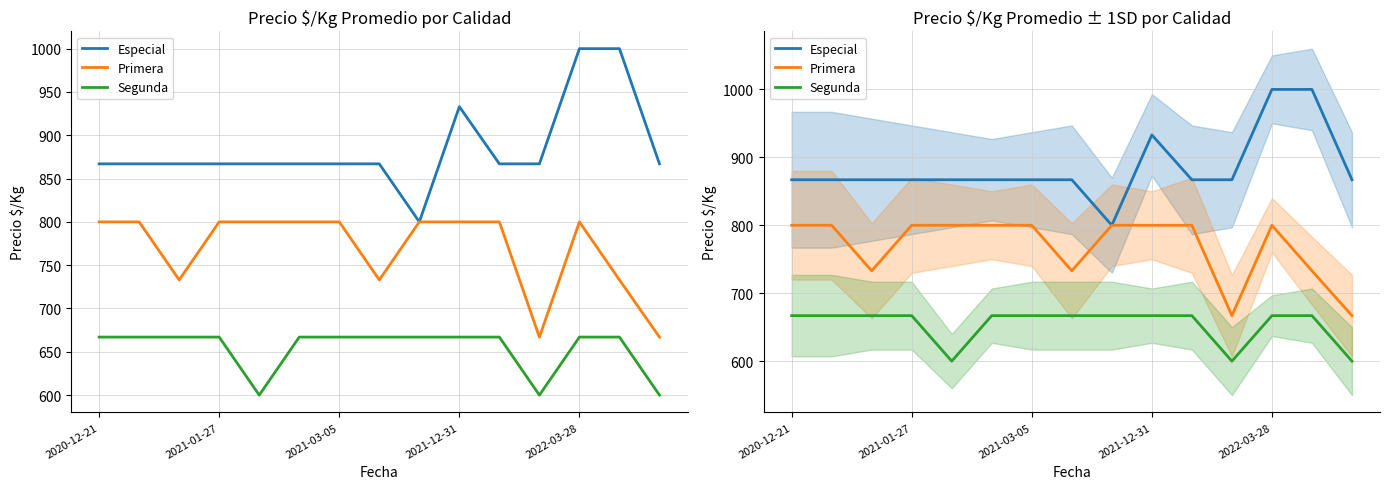

What is the approximate value of Segunda at 2021-01-27, to the nearest 5?

665